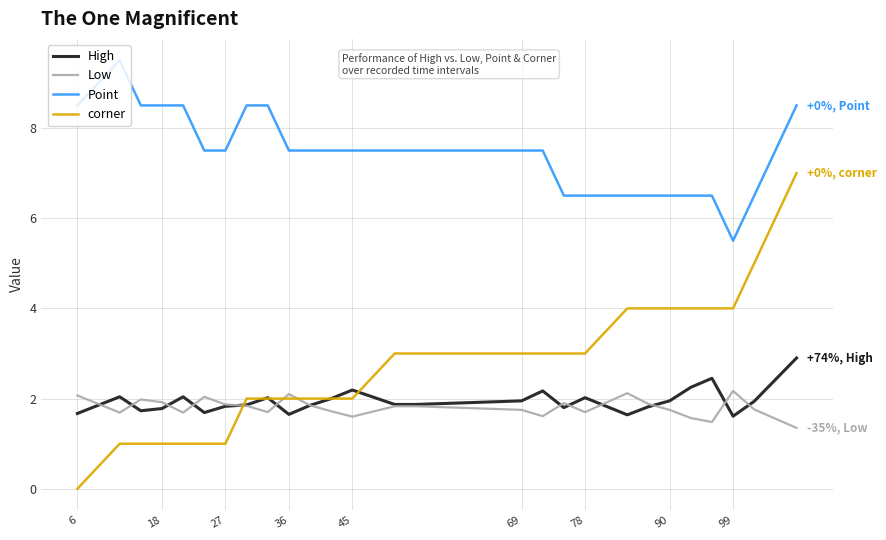

What is the average value of the corner series?

2.7